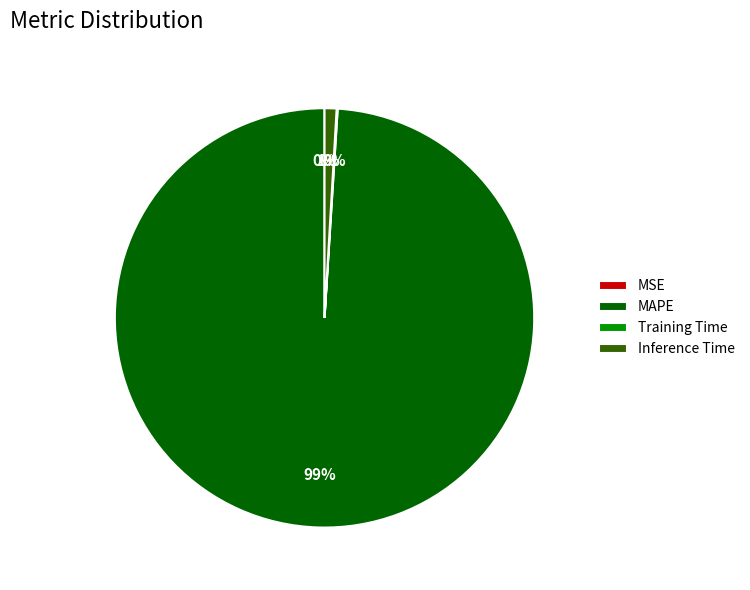

Which category has the biggest portion of the pie?

MAPE